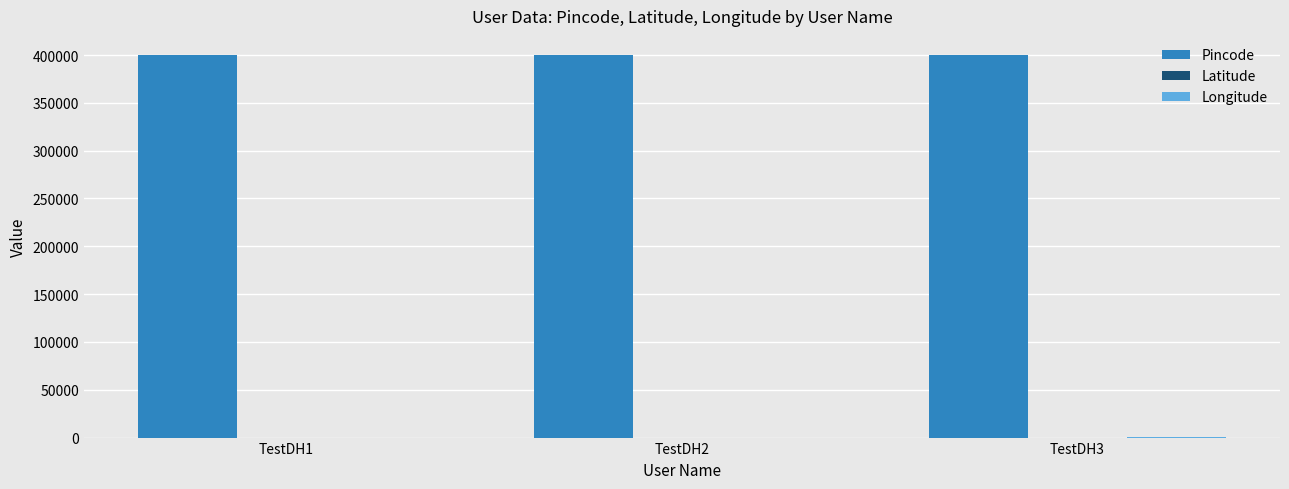

What is the maximum value shown in the chart?

400013